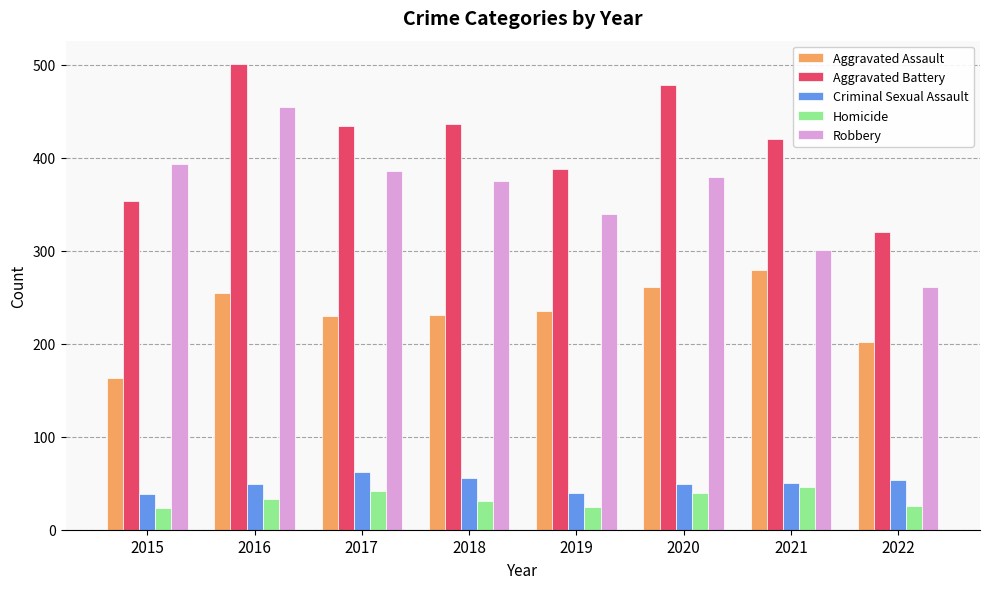

At which category is the sum across all series the highest?

2016